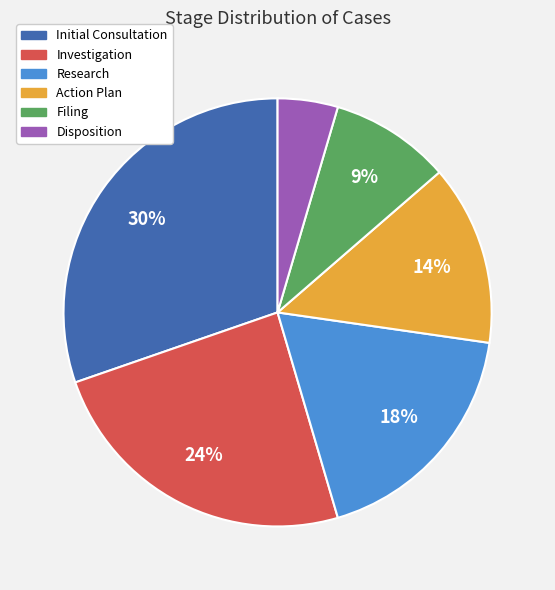

Rank the categories by value from lowest to highest.

Disposition, Filing, Action Plan, Research, Investigation, Initial Consultation